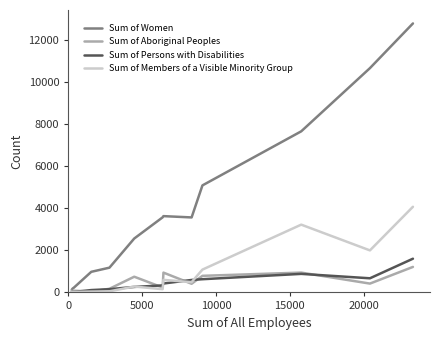

How many lines are shown in the chart?

4